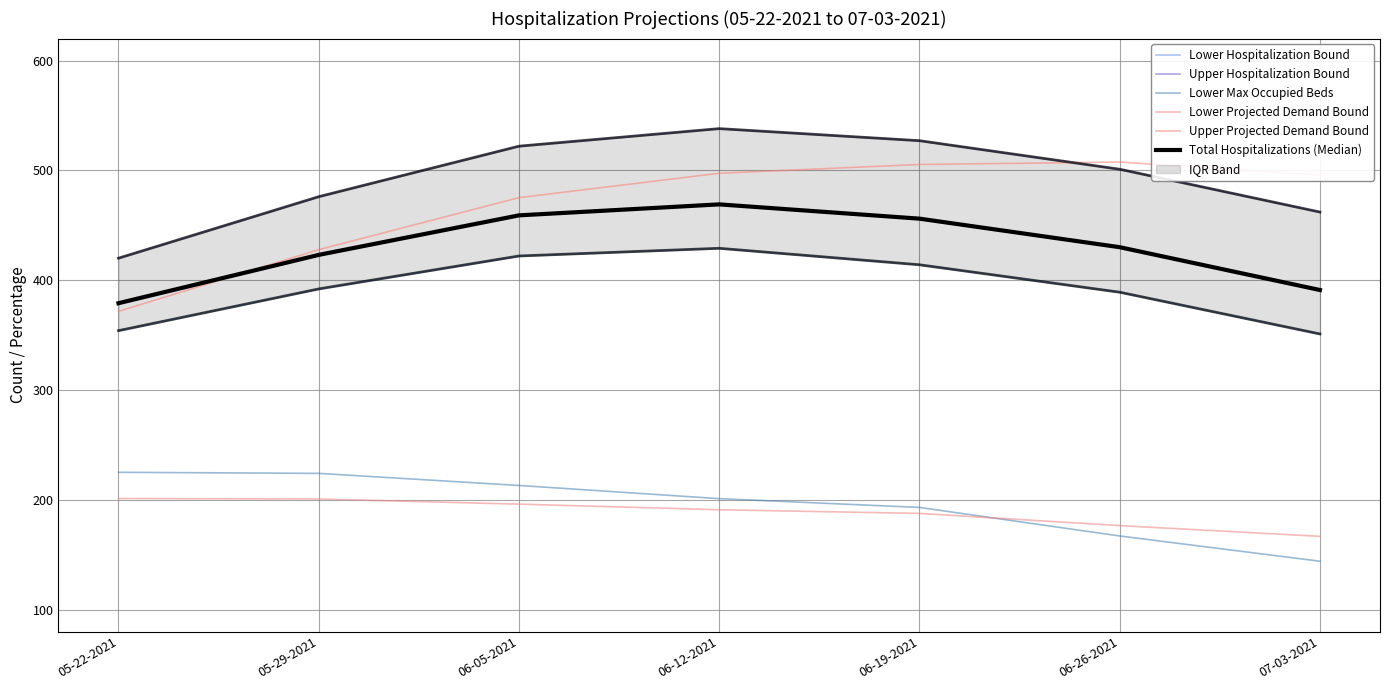

True or false: Upper Hospitalization Bound and Total Hospitalizations (Median) intersect in this chart.

False